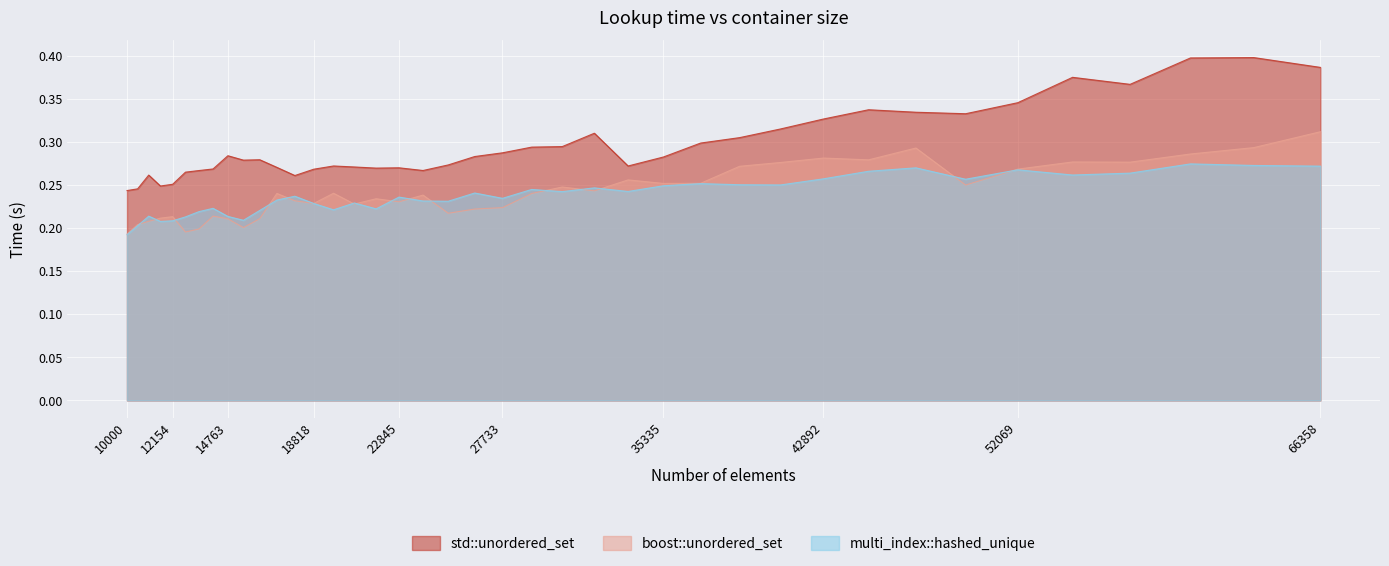

What is the difference between the highest and lowest values at 66358?

0.1